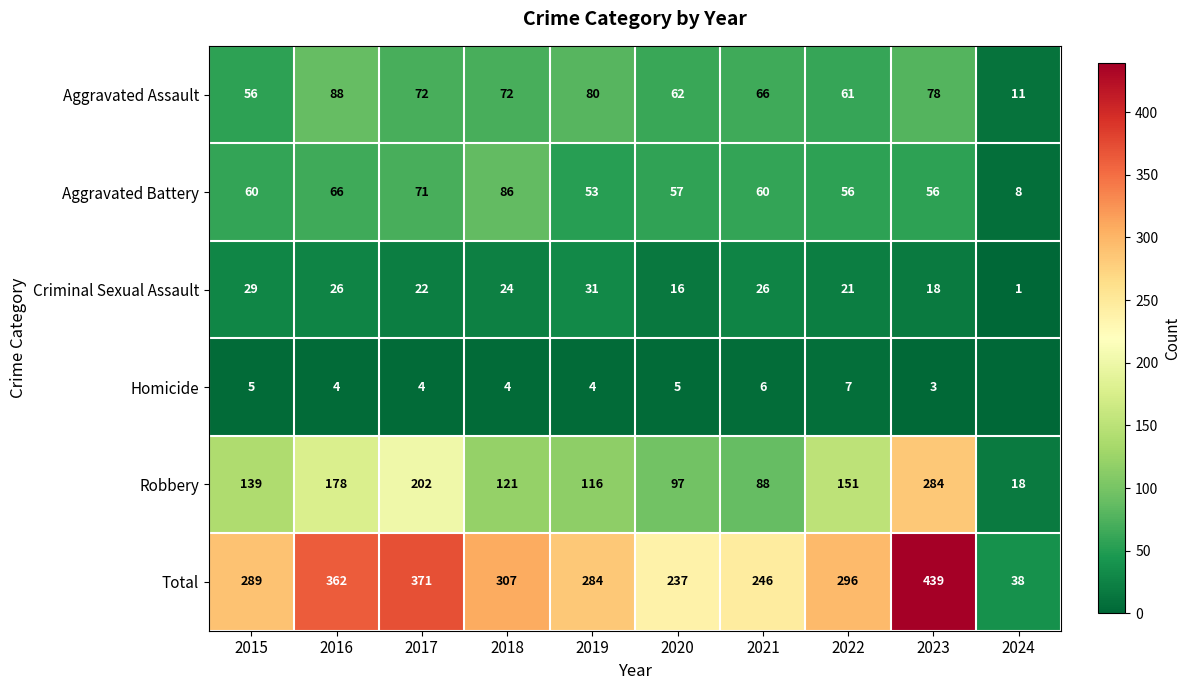

At which label does Robbery reach its minimum?

2024